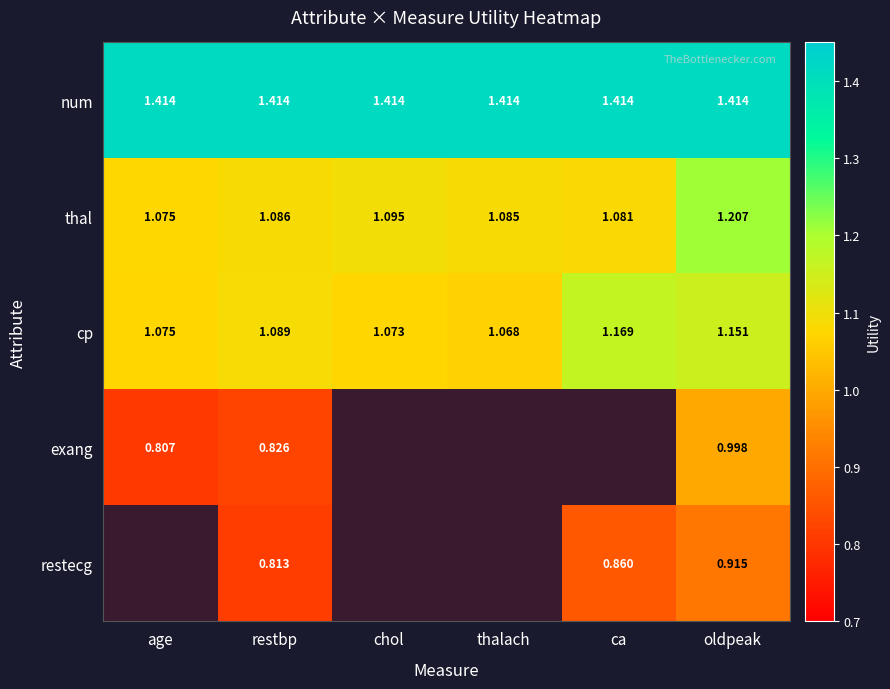

What is the maximum value shown in the chart?

1.4